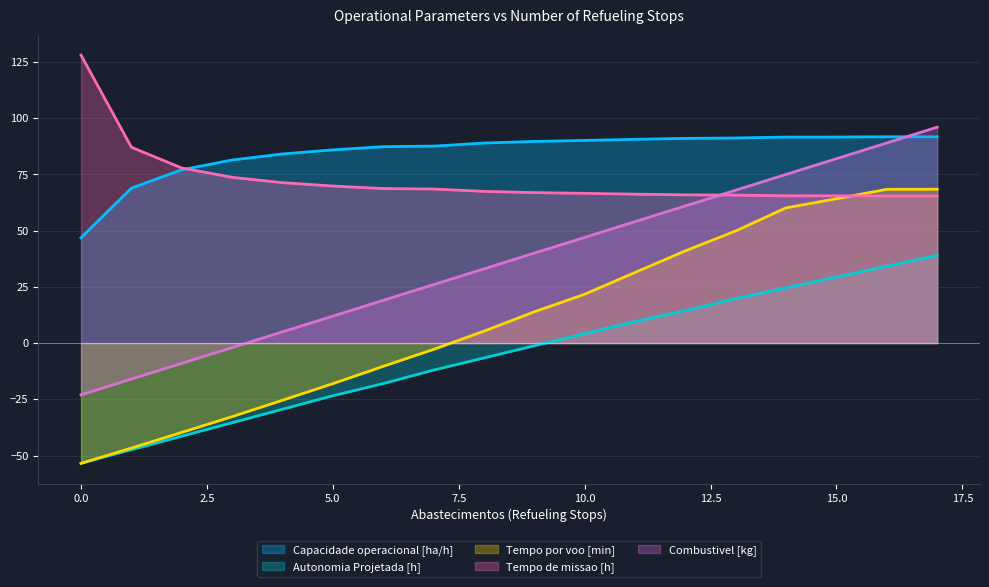

Rank the series at 6 from lowest to highest value.

Autonomia Projetada [h], Tempo por voo [min], Combustivel [kg], Tempo de missao [h], Capacidade operacional [ha/h]